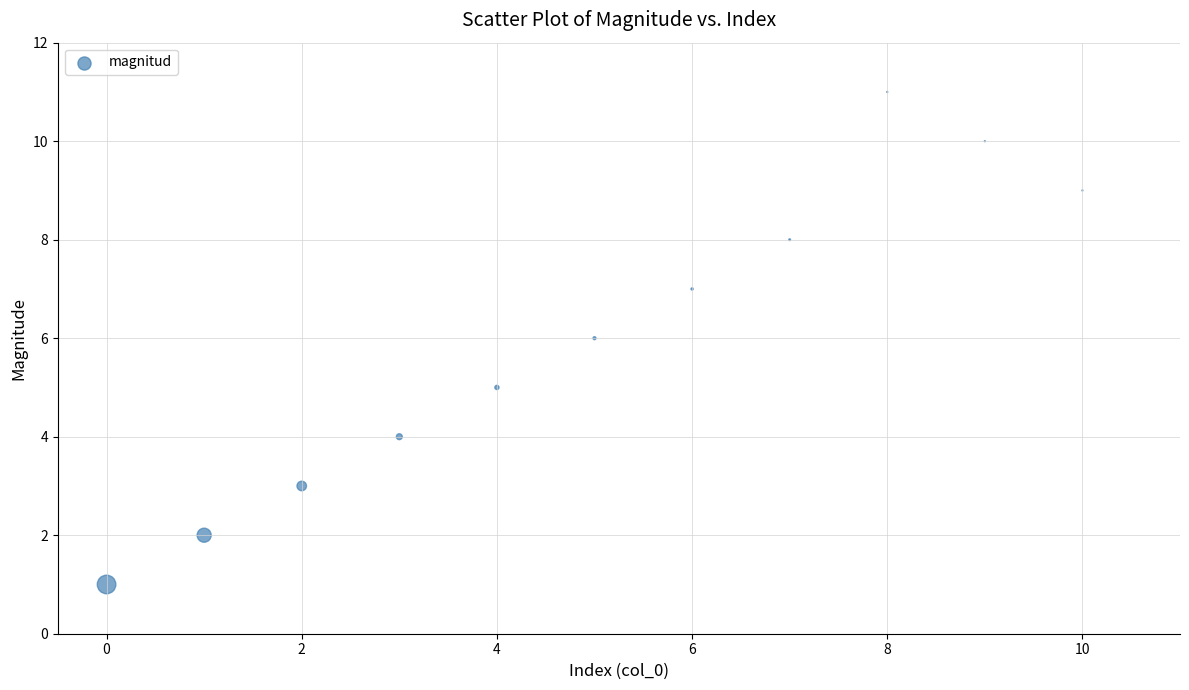

What is the average Y value?

6